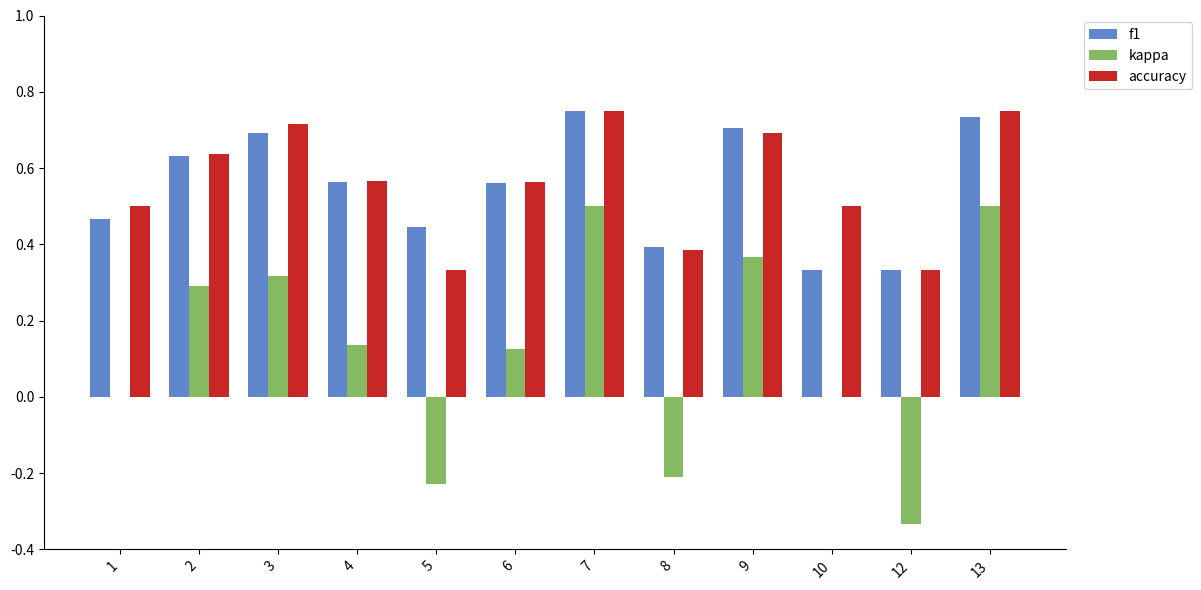

What is the total value across all series at 6?

1.2